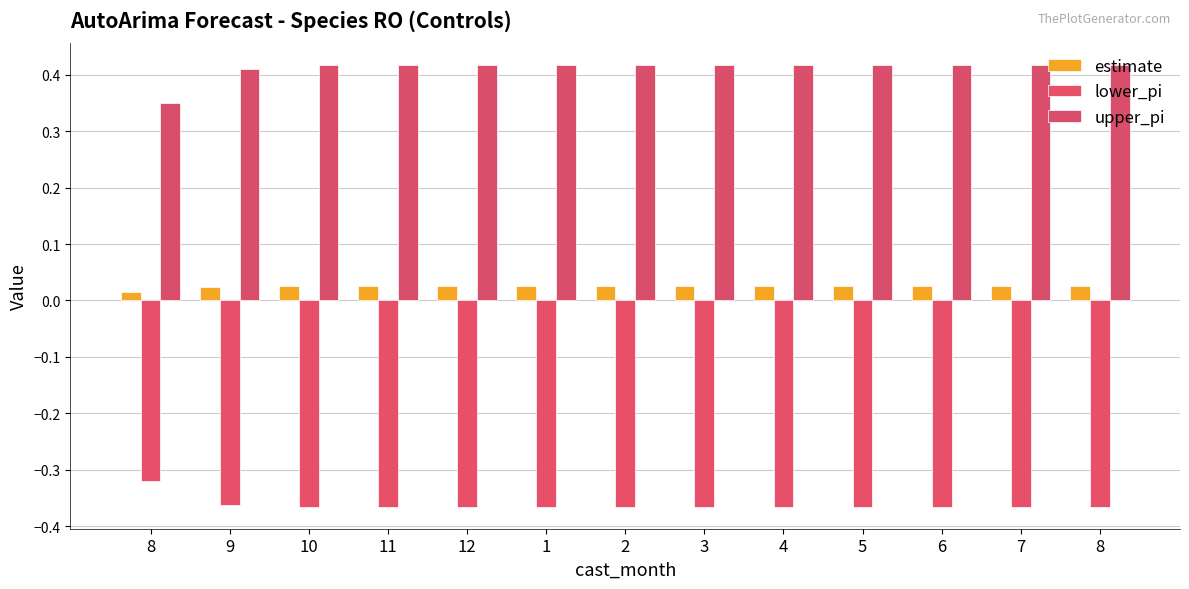

Which label corresponds to the largest value in the chart?

10